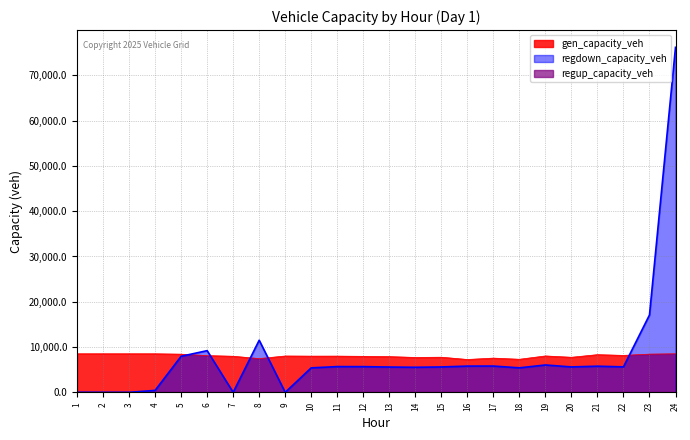

What is the highest value of the gen_capacity_veh series?

8514.0